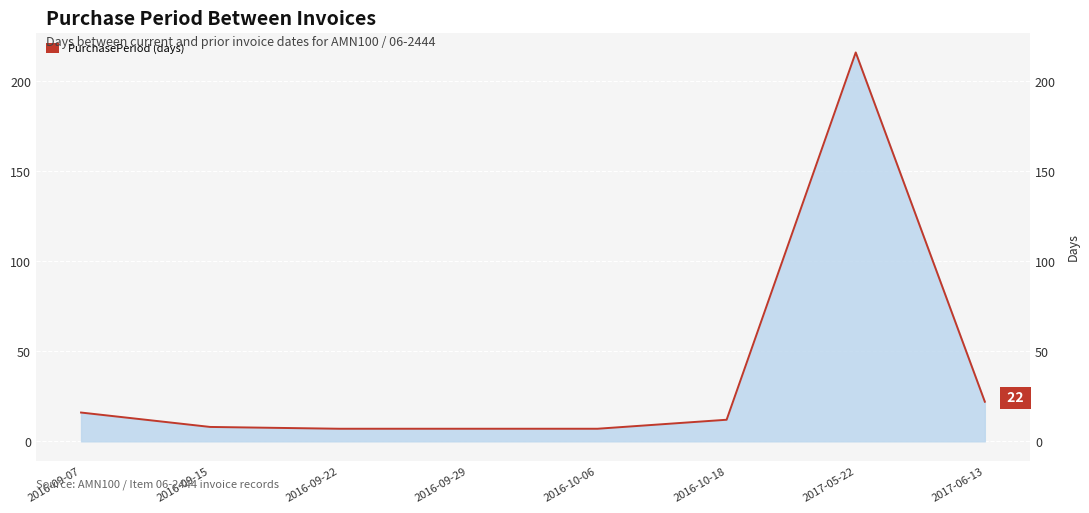

What is the label of the 6th point from the left?

2016-10-18